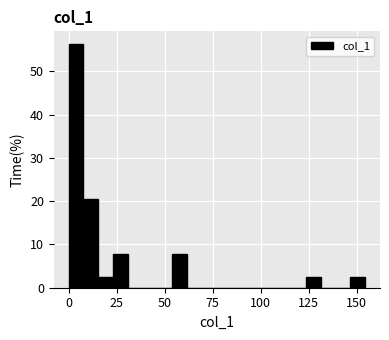

Around what value on the x-axis is the tallest bar? Give the approximate position of its centre, as read against the axis.

5